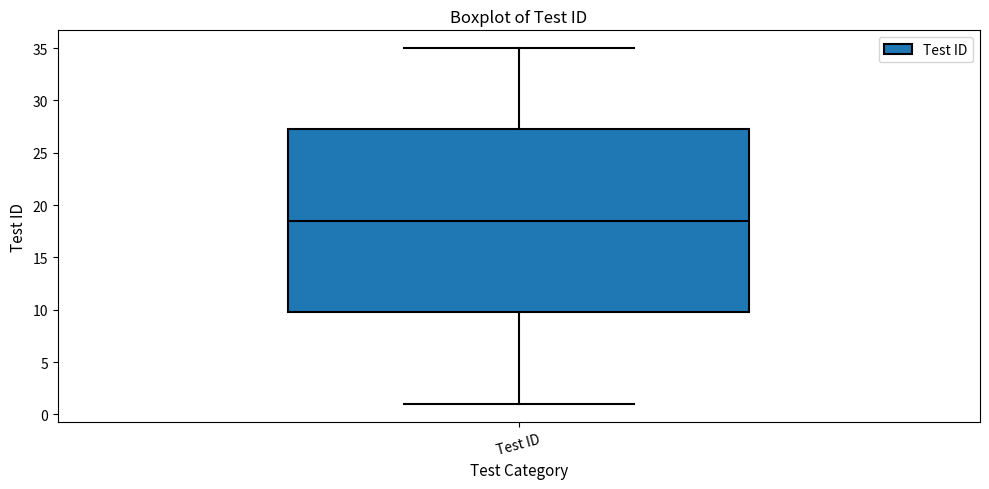

Where does the upper whisker of the box for Test ID end on the y-axis? The values are not printed on the chart, so give them approximately, as read against the axis.

35.0